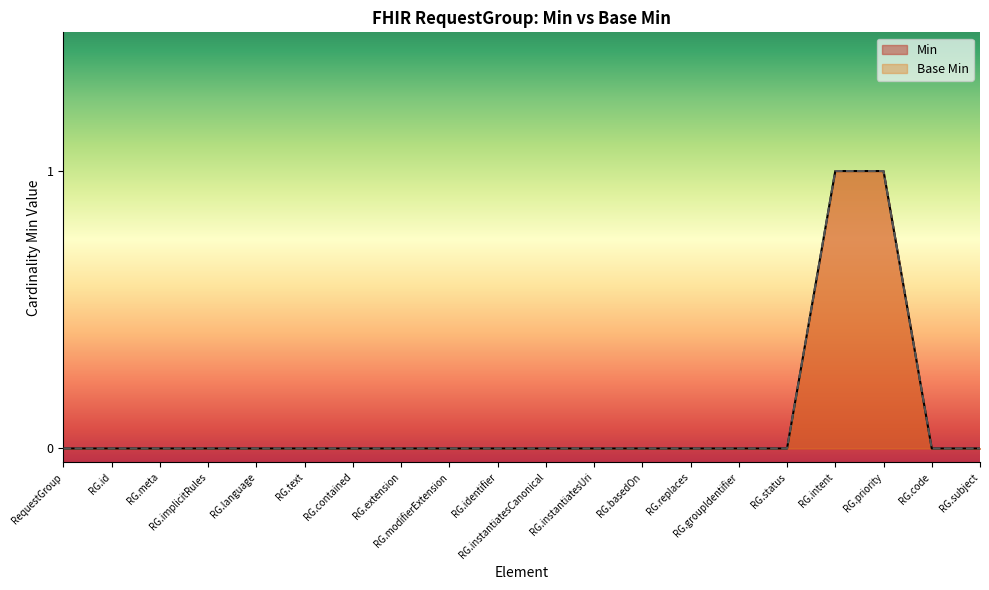

At which category is the sum across all series the highest?

RG.intent